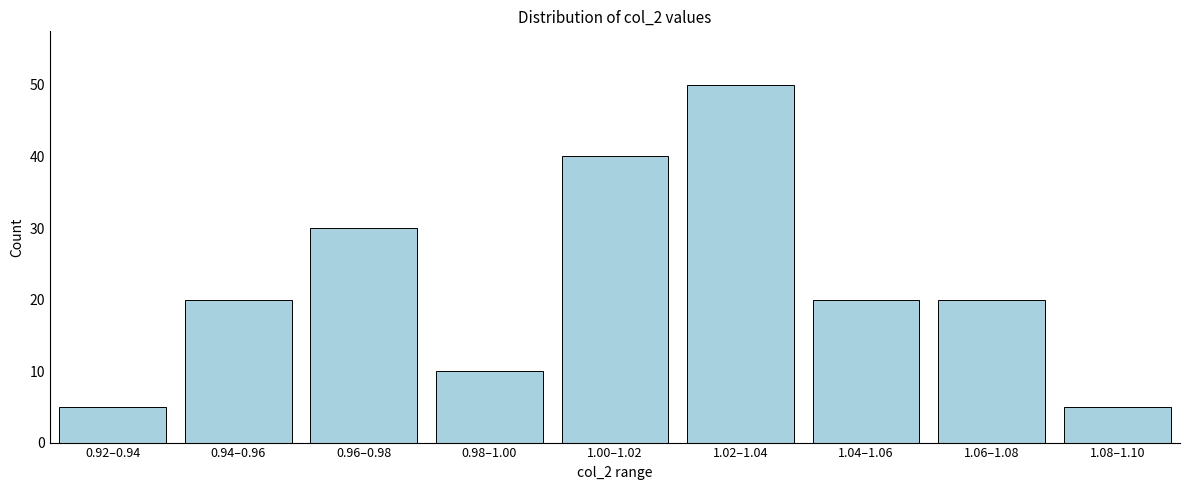

Reading left to right, transcribe all the data shown in this chart.

0.92–0.94=5	0.94–0.96=20	0.96–0.98=30	0.98–1.00=10	1.00–1.02=40	1.02–1.04=50	1.04–1.06=20	1.06–1.08=20	1.08–1.10=5